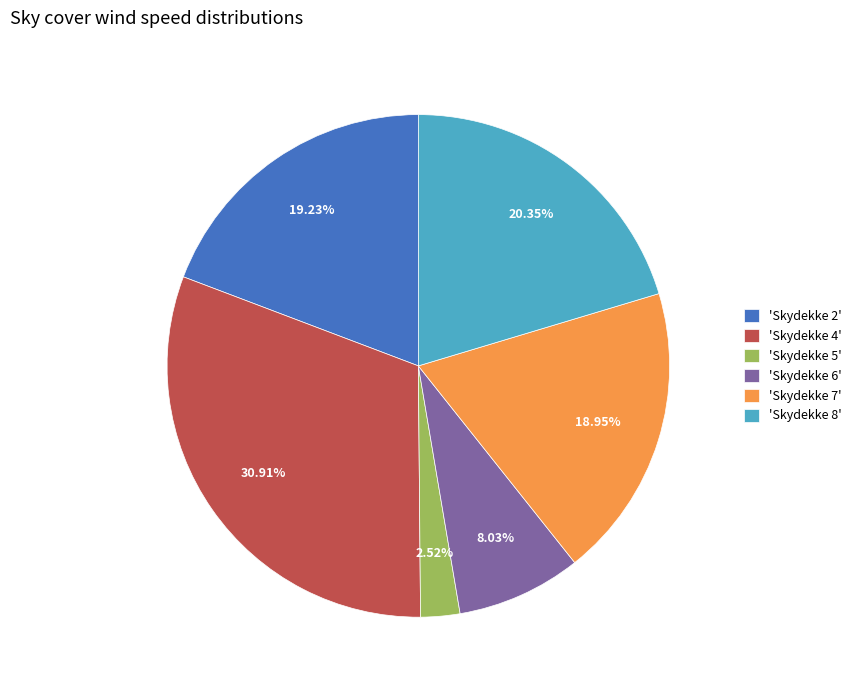

Approximately how many times larger is the value at 'Skydekke 7' compared to 'Skydekke 5'?

7.5